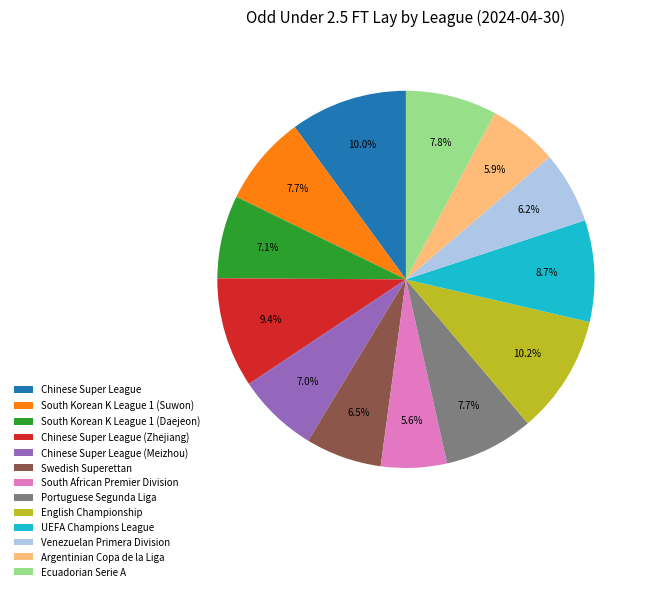

Is it true that Chinese Super League is 1% of the pie?

False